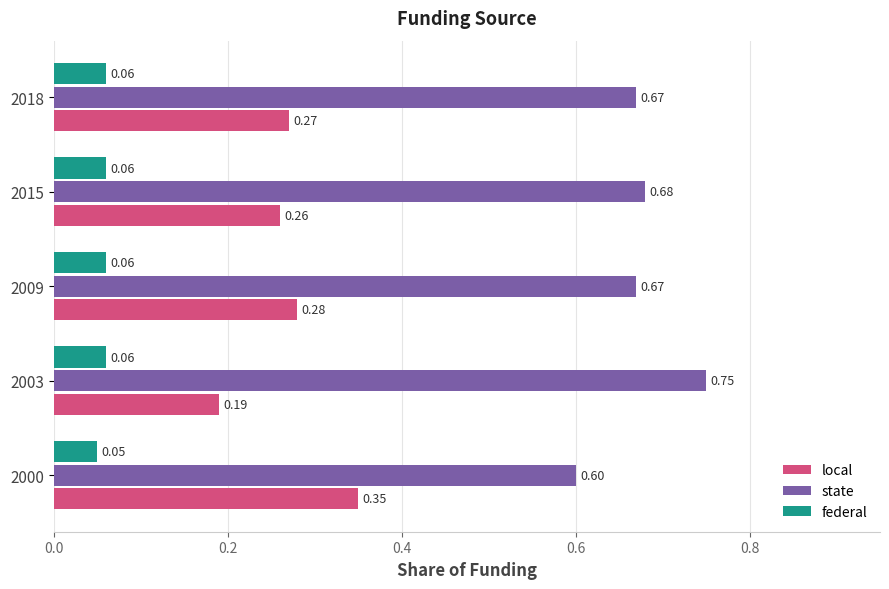

What is the sum of all state values?

3.4